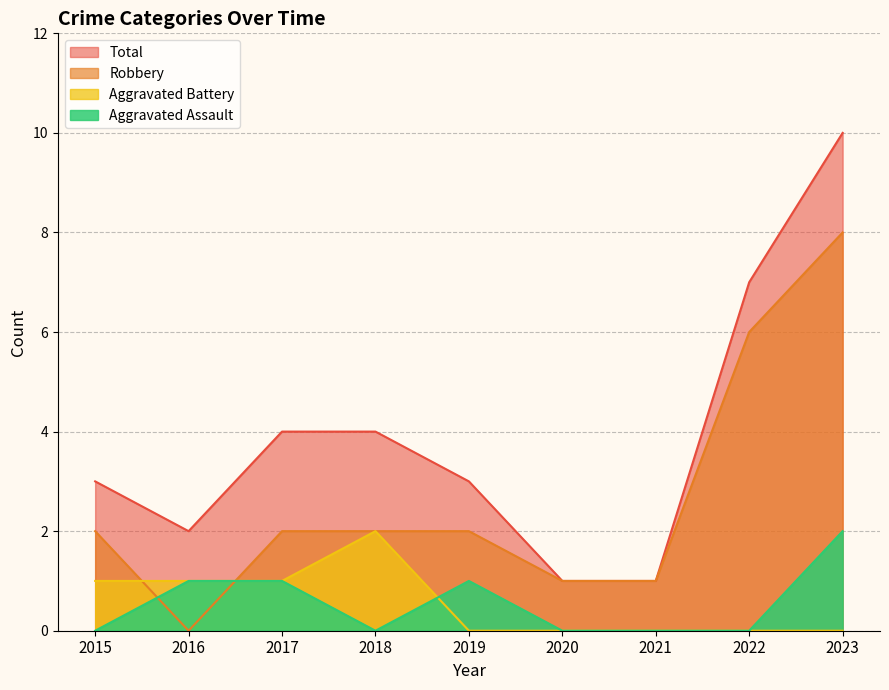

True or false: Total and Robbery intersect in this chart.

False